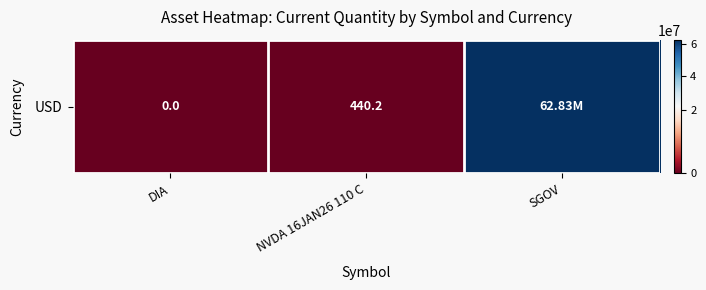

What is the difference between the maximum and second lowest values?

62824559.8